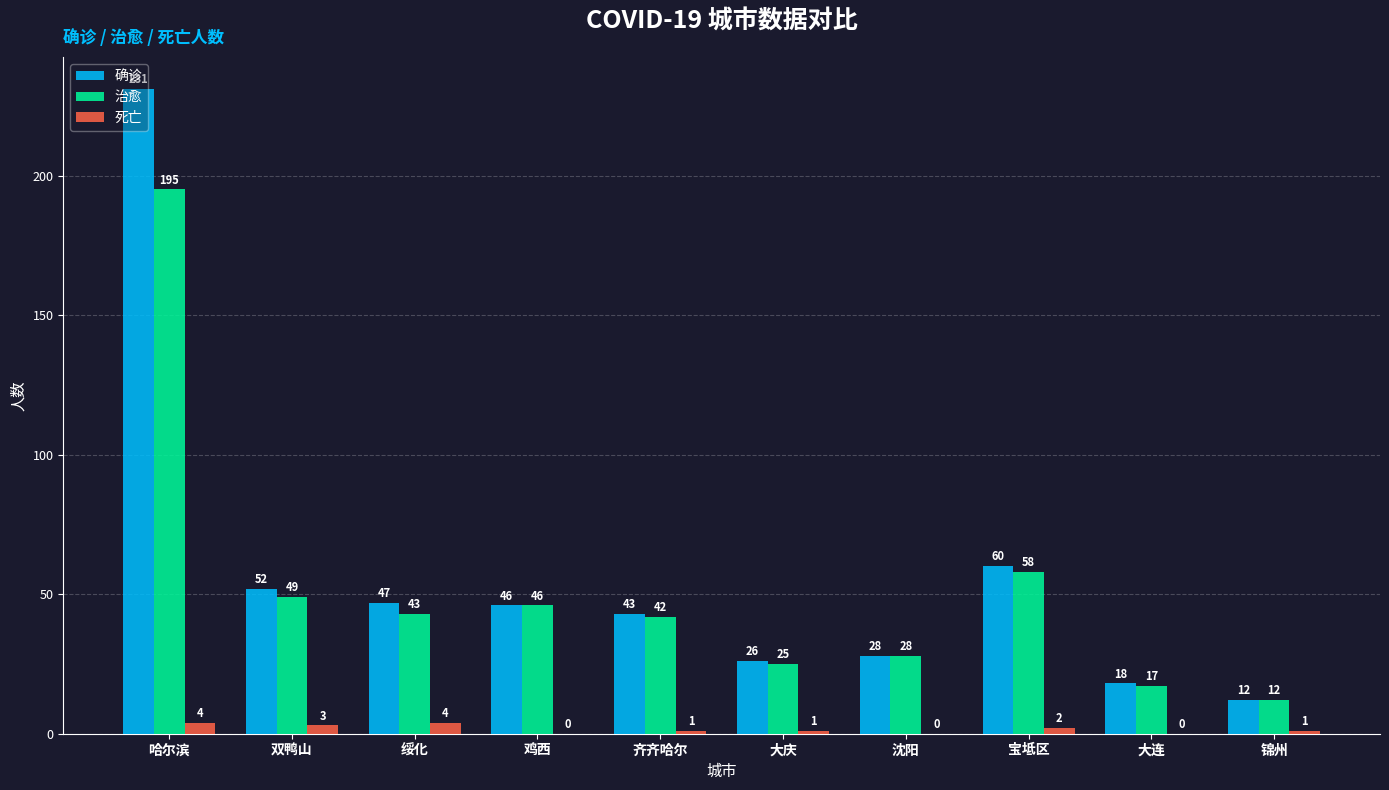

What are all the series names shown in the legend?

确诊, 治愈, 死亡